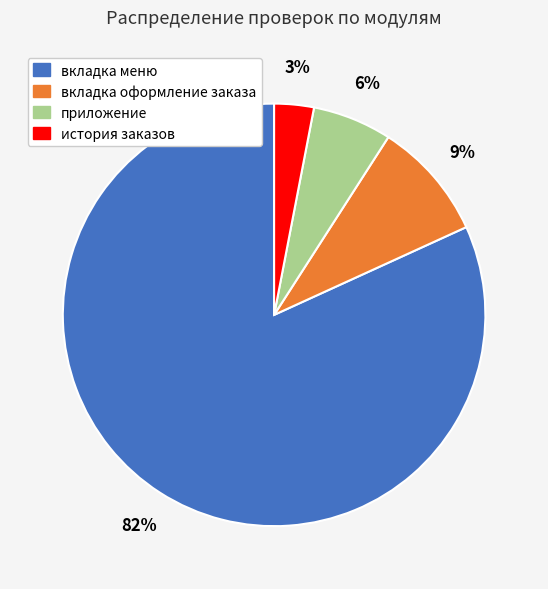

Is the sum of вкладка меню and приложение greater than half?

Yes